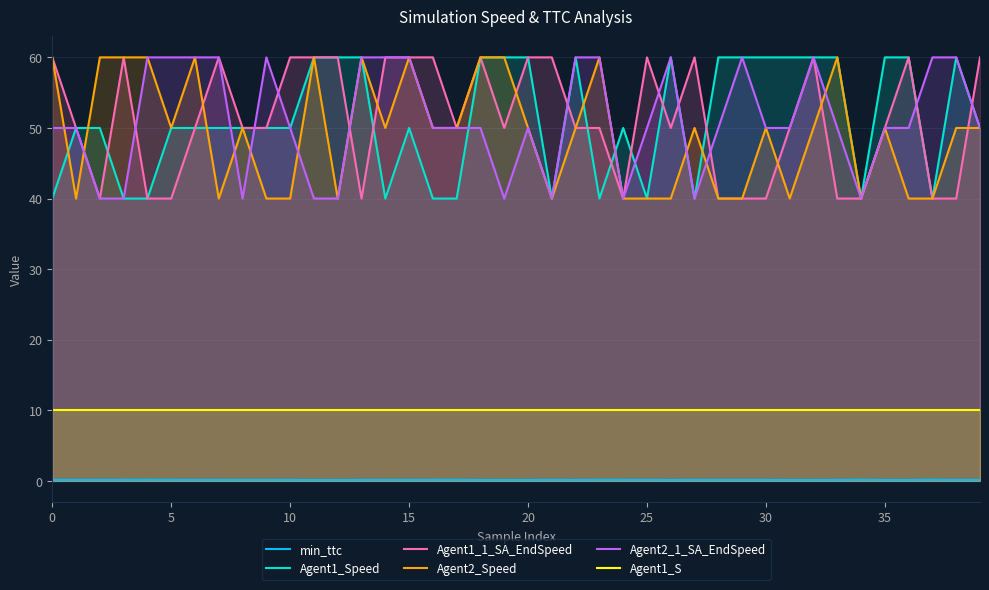

Rank the series by their maximum value, from lowest to highest.

min_ttc, Agent1_S, Agent1_Speed, Agent1_1_SA_EndSpeed, Agent2_Speed, Agent2_1_SA_EndSpeed